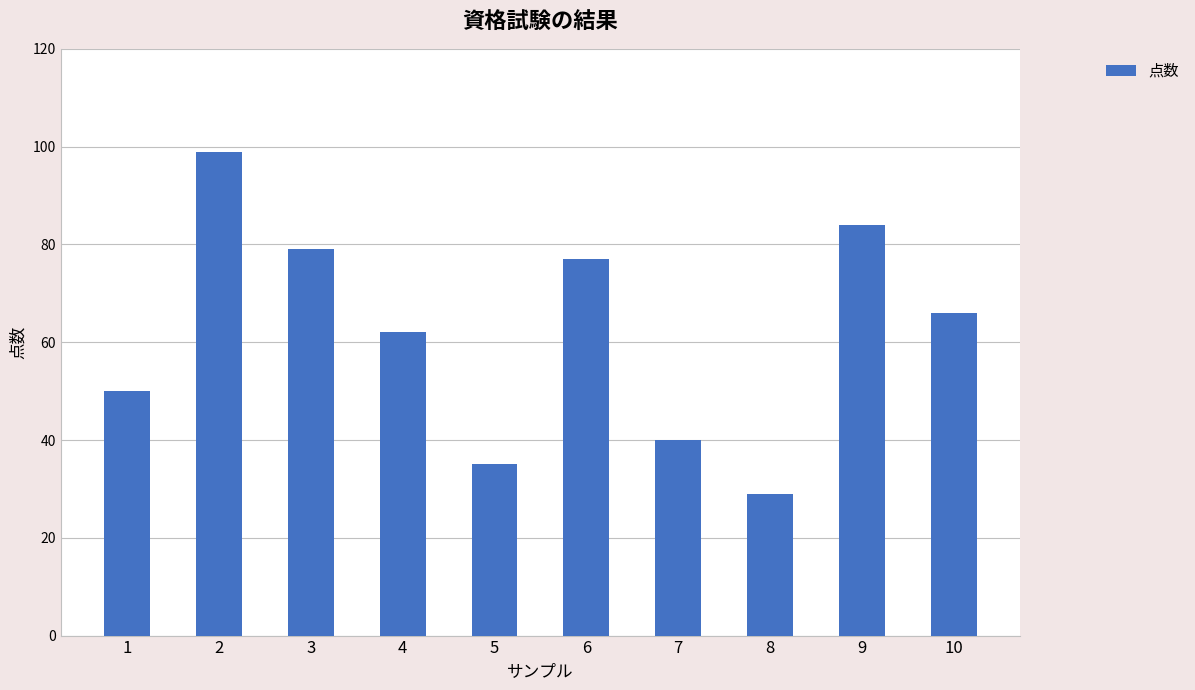

Reading right to left, list all the values displayed in this chart.

10=66	9=84	8=29	7=40	6=77	5=35	4=62	3=79	2=99	1=50